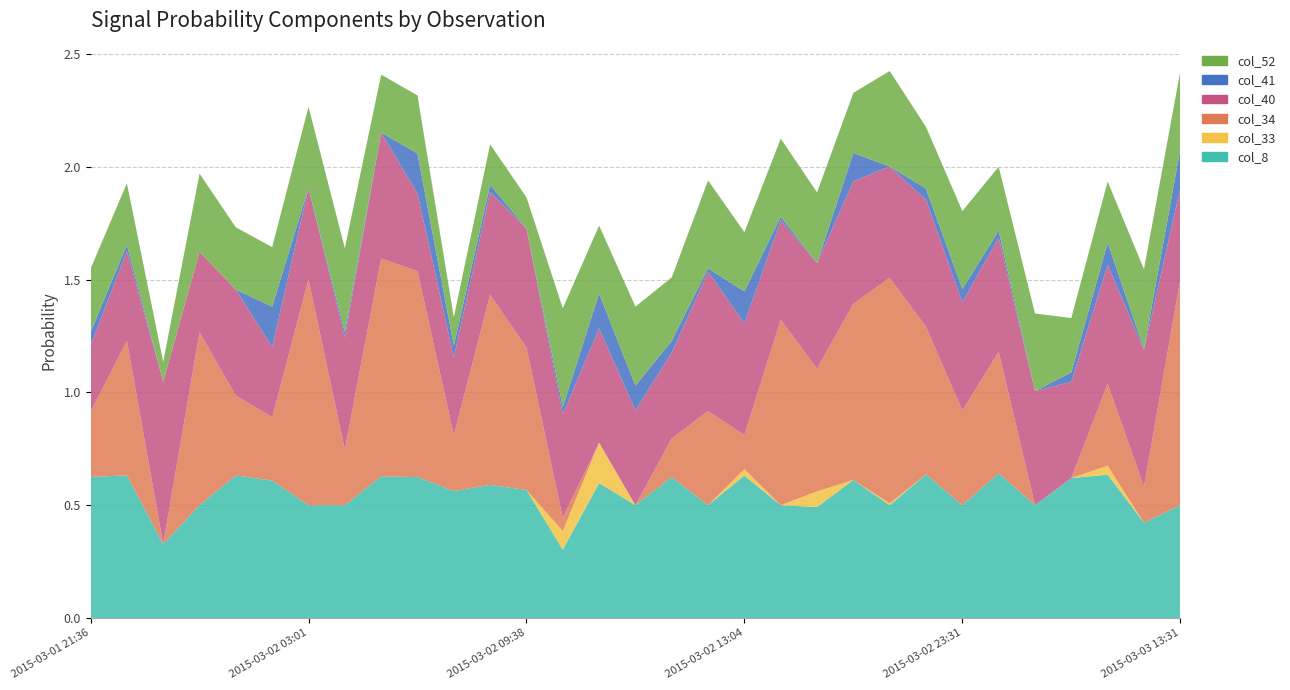

Reading right to left, what are all the values shown in this chart?

col_8: 0.5	0.4	0.6	0.6	0.5	0.6	0.5	0.6	0.5	0.6	0.5	0.5	0.6	0.5	0.6	0.5	0.6	0.3	0.6	0.6	0.6	0.6	0.6	0.5	0.5	0.6	0.6	0.5	0.3	0.6	0.6
col_33: 0.0	0.0	0.0	0.0	0.0	0.0	0.0	0.0	0.0	0.0	0.1	0.0	0.0	0.0	0.0	0.0	0.2	0.1	0.0	0.0	0.0	0.0	0.0	0.0	0.0	0.0	0.0	0.0	0.0	0.0	0.0
col_34: 1.0	0.2	0.4	0.0	0.0	0.5	0.4	0.7	1.0	0.8	0.5	0.8	0.2	0.4	0.2	0.0	0.0	0.1	0.6	0.8	0.2	0.9	1.0	0.2	1.0	0.3	0.4	0.8	0.0	0.6	0.3
col_40: 0.4	0.6	0.5	0.4	0.5	0.5	0.5	0.6	0.5	0.5	0.5	0.4	0.5	0.6	0.4	0.4	0.5	0.5	0.5	0.5	0.3	0.3	0.6	0.5	0.4	0.3	0.5	0.4	0.7	0.4	0.3
col_41: 0.2	0.0	0.1	0.0	0.0	0.0	0.1	0.1	0.0	0.1	0.0	0.0	0.1	0.0	0.1	0.1	0.2	0.0	0.0	0.0	0.1	0.2	0.0	0.0	0.0	0.2	0.0	0.0	0.0	0.0	0.1
col_52: 0.3	0.4	0.3	0.2	0.3	0.3	0.3	0.3	0.4	0.3	0.3	0.3	0.3	0.4	0.3	0.4	0.3	0.4	0.1	0.2	0.1	0.3	0.3	0.4	0.4	0.3	0.3	0.3	0.1	0.3	0.3